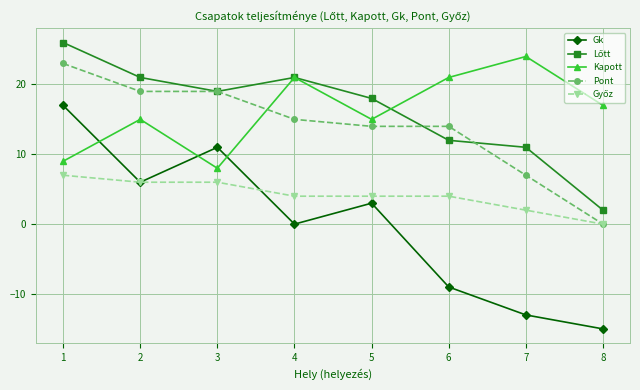

Which series ends up on top after the final intersection of Kapott and Pont?

Kapott